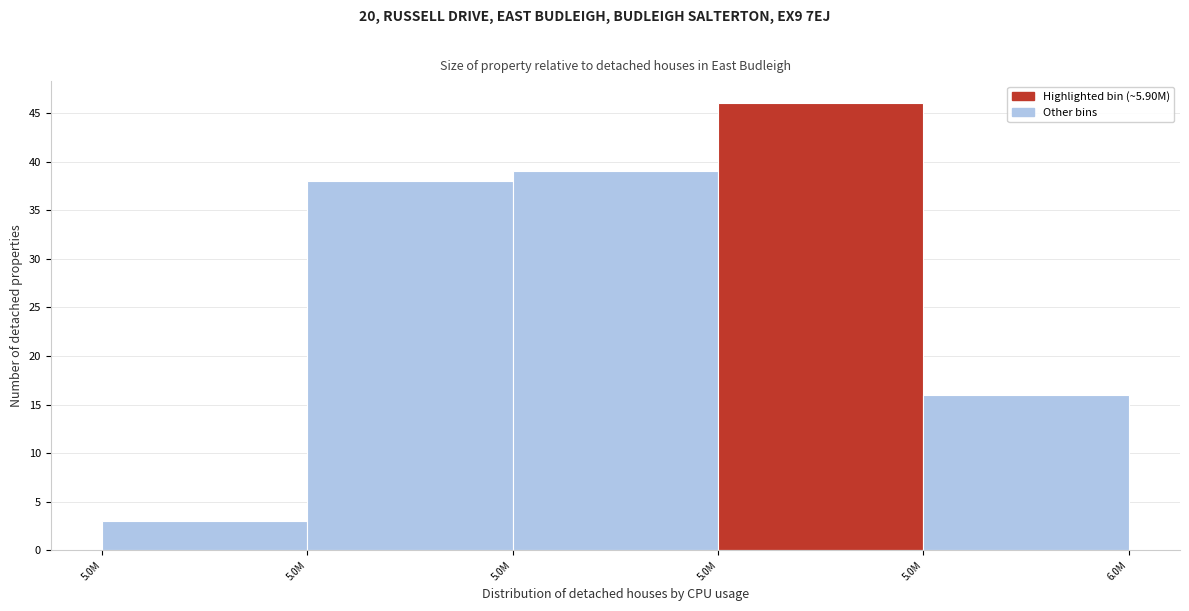

Does the chart contain any negative values?

No